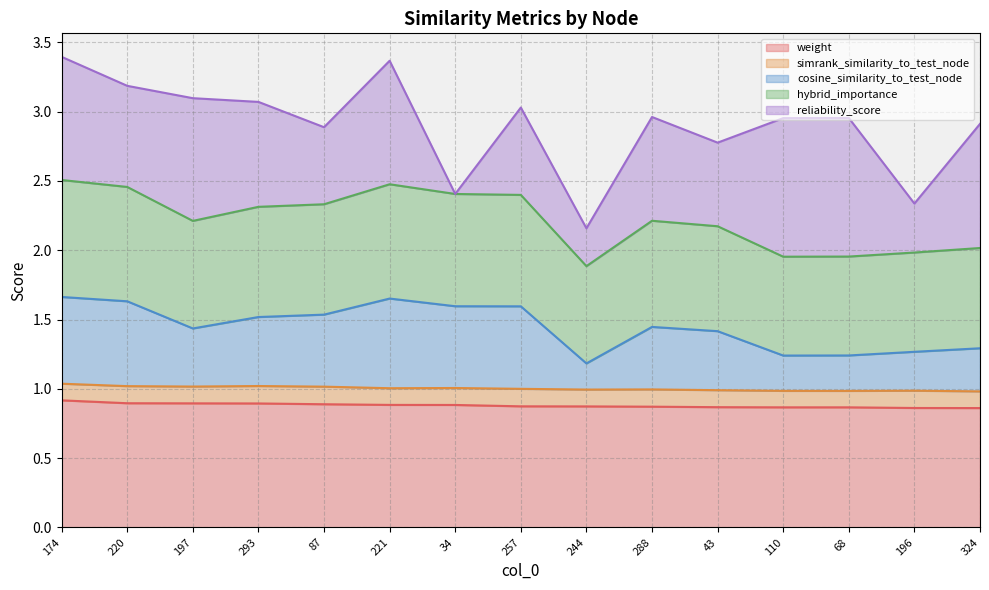

Which has a higher value, 87 or 68?

87